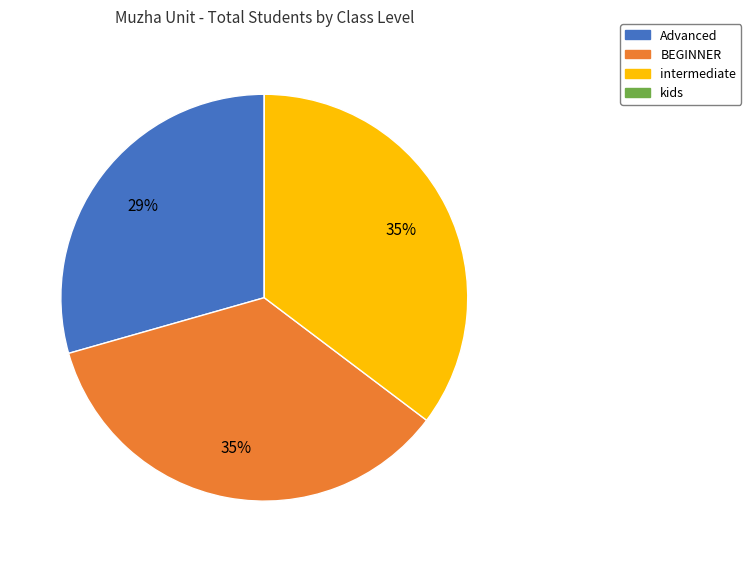

Combined, do intermediate and Advanced account for over 50%?

Yes